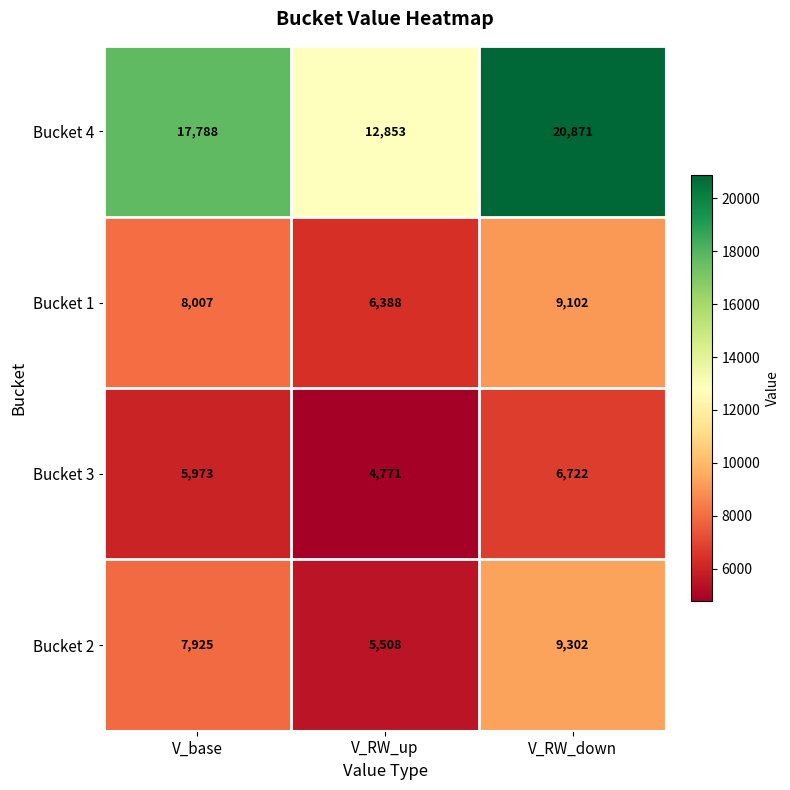

Reading left to right, list all the values displayed in this chart.

Bucket 4: V_base=17788	V_RW_up=12853	V_RW_down=20871
Bucket 1: V_base=8007	V_RW_up=6388	V_RW_down=9102
Bucket 3: V_base=5973	V_RW_up=4771	V_RW_down=6722
Bucket 2: V_base=7925	V_RW_up=5508	V_RW_down=9302